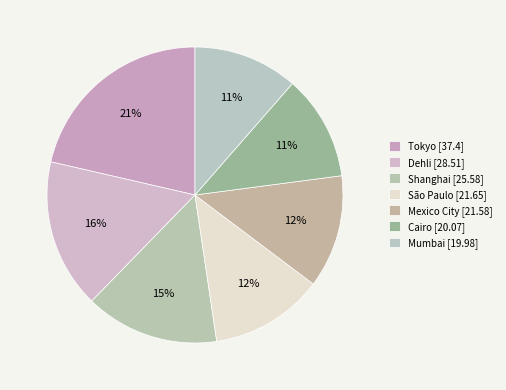

To the nearest percent, what percentage of the pie is Mumbai?

11%